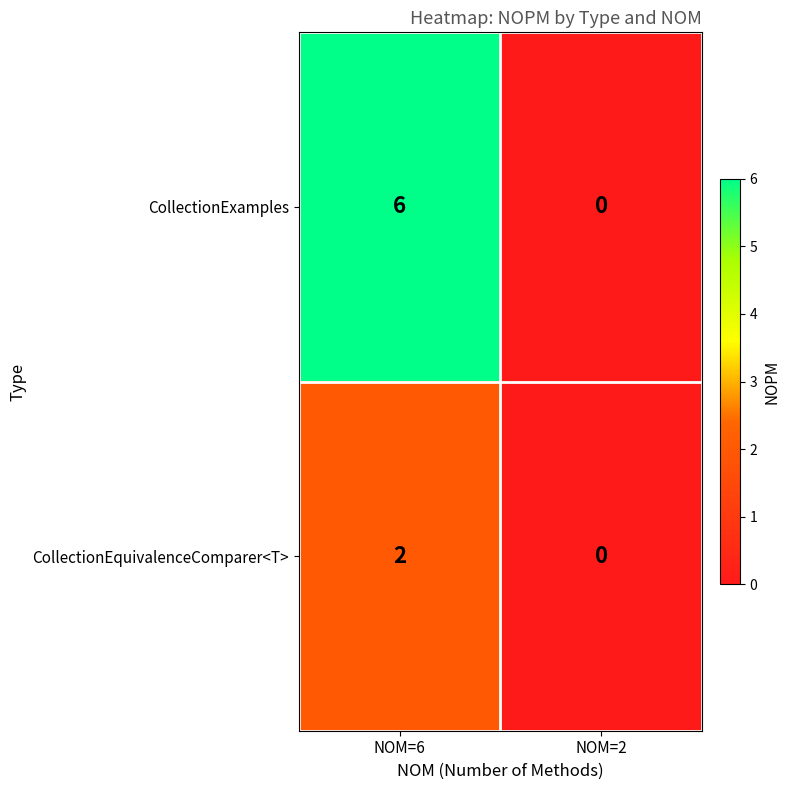

What is the total value across all series at NOM=6?

8